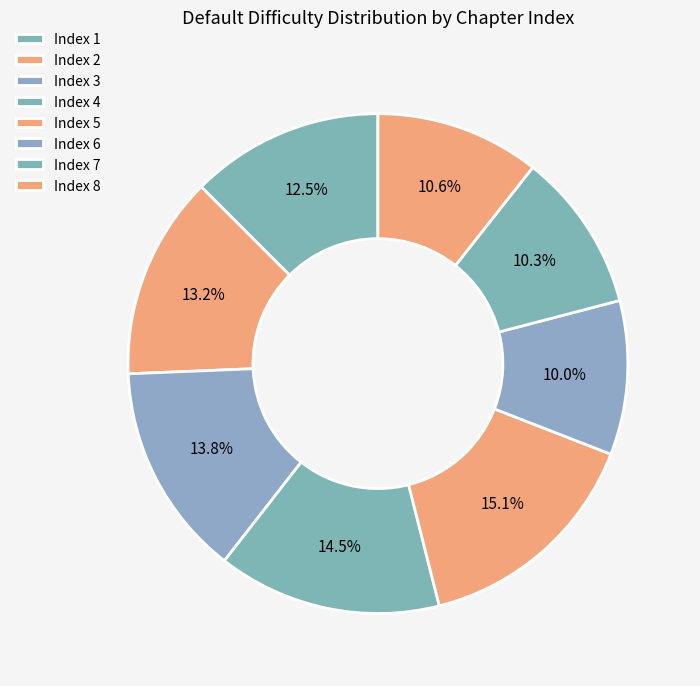

How many segments does this pie chart have?

8